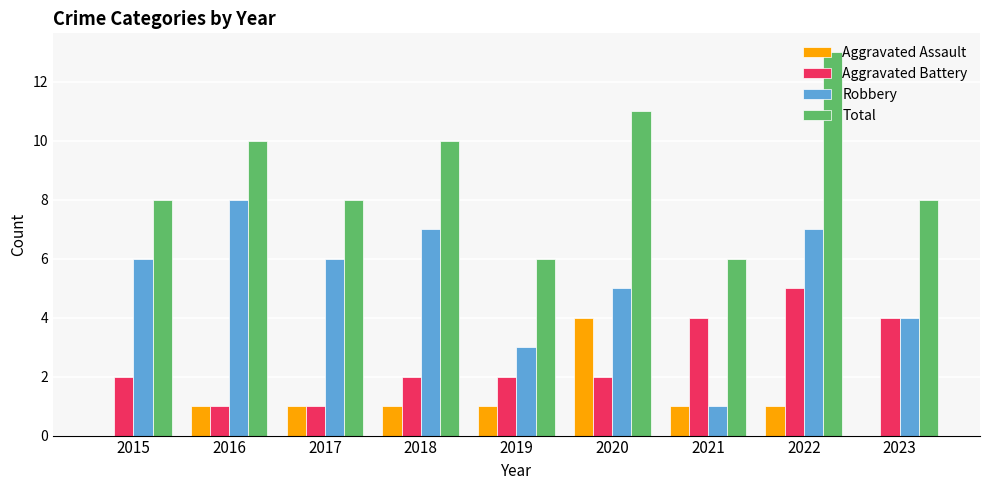

The value of Aggravated Battery at 2021 is 4. True or false?

True